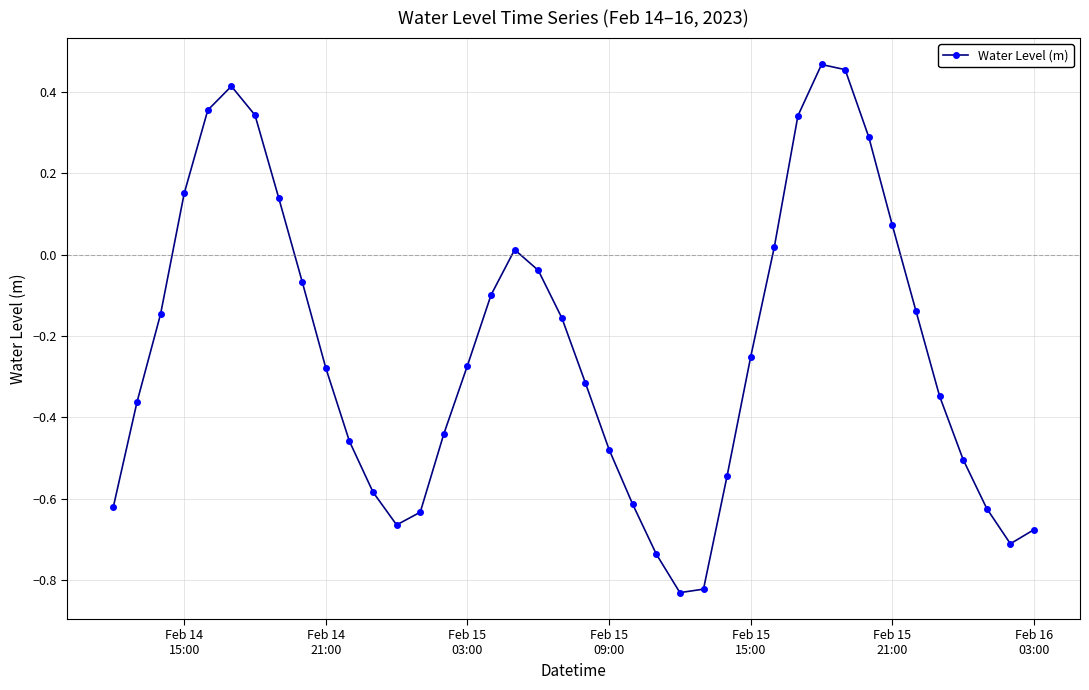

How many interior local valleys (lower than both neighbors) does the data have?

3